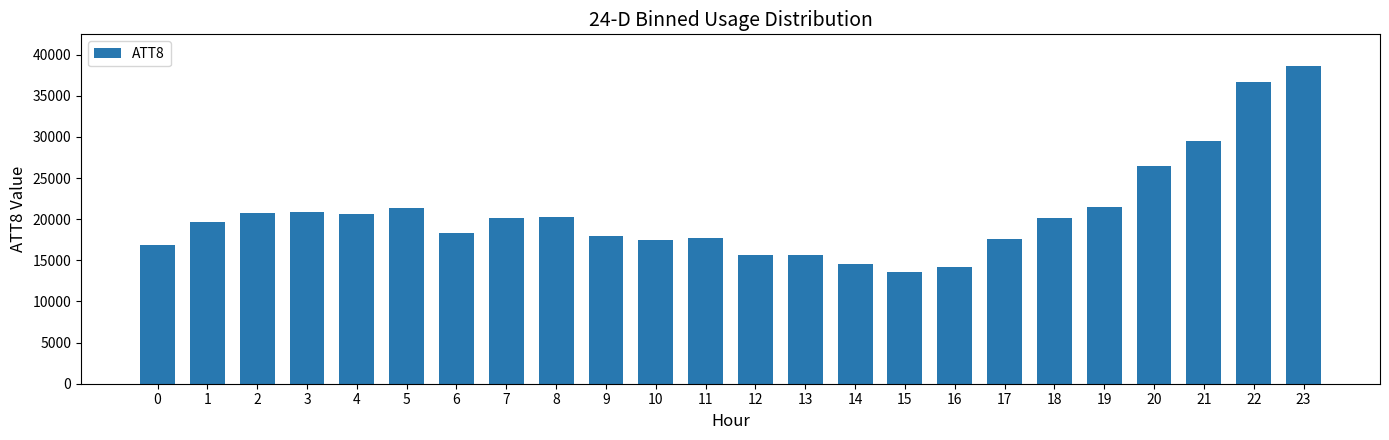

What is the change in value from 0 to 15?

-3300